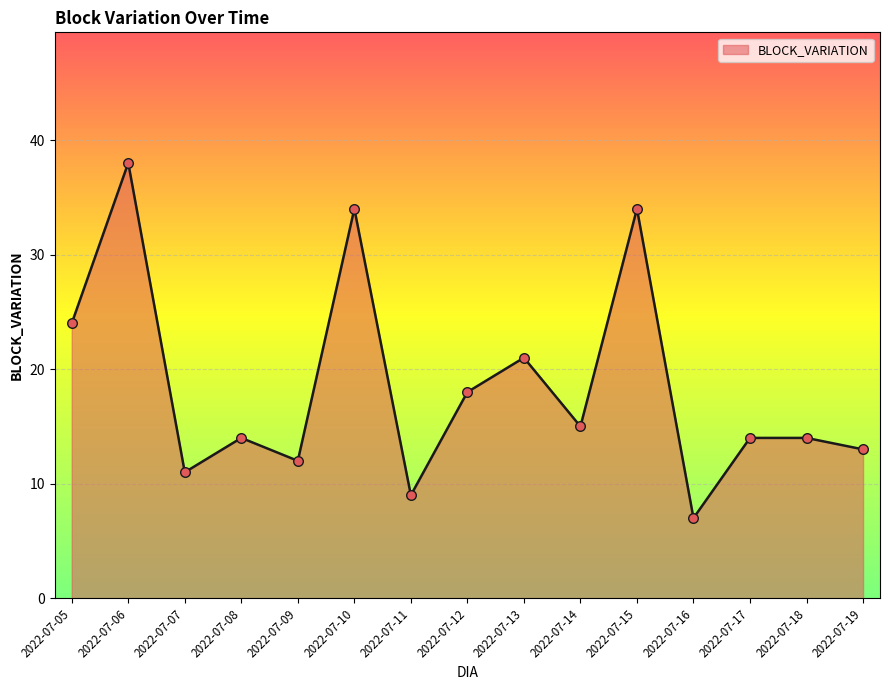

What is the change in value from 2022-07-11 to 2022-07-15?

+25